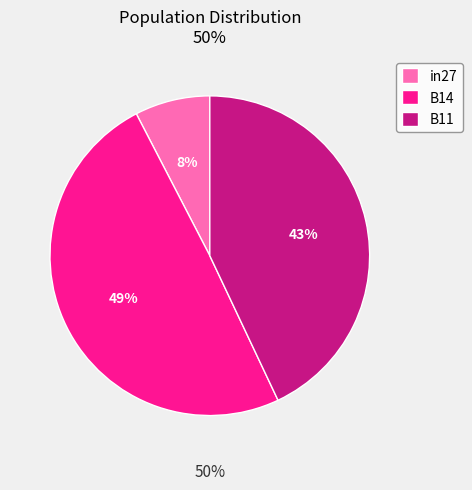

Which slice is the smallest?

in27